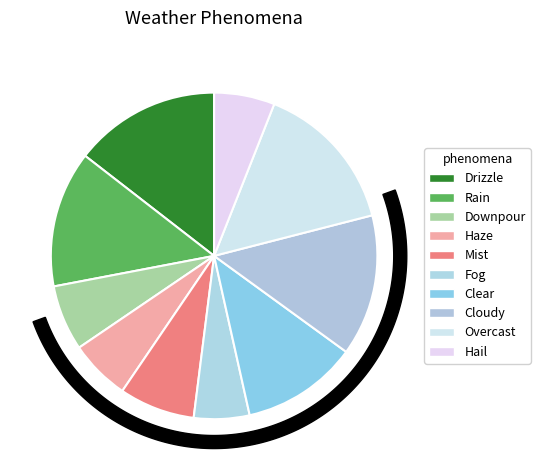

To the nearest percent, what is the combined percentage of Overcast and Rain?

28%